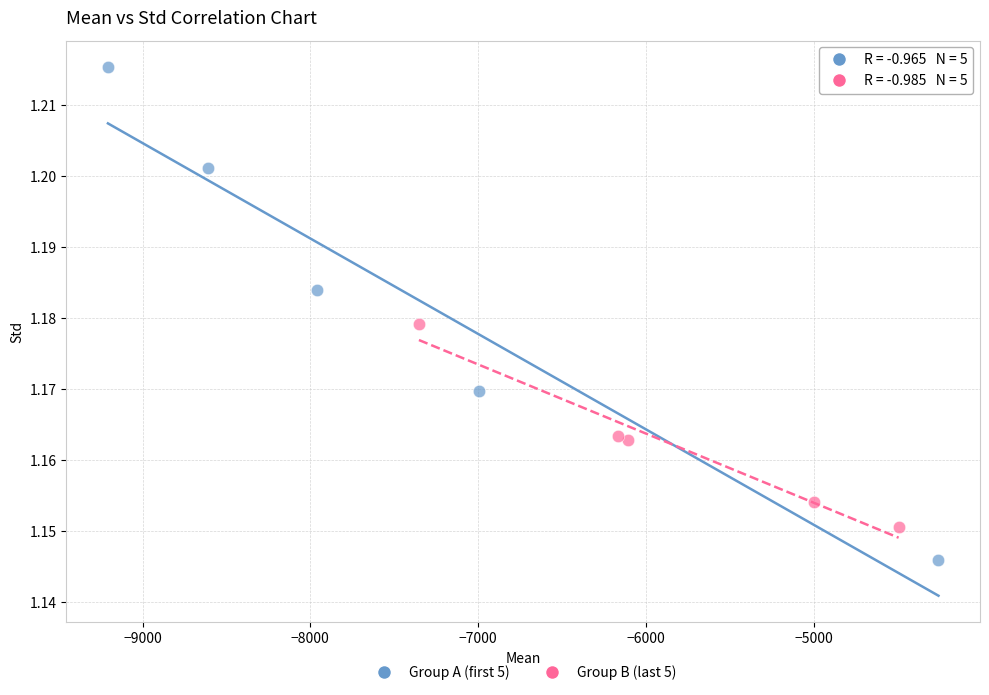

Which series contains the lowest Y value?

Group A (first 5)